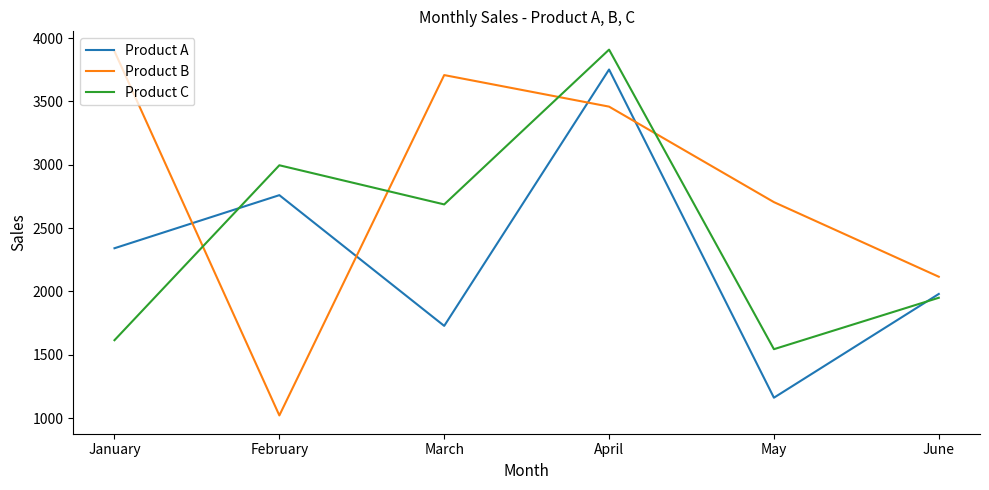

List the labels in order of Product A value, smallest first.

May, March, June, January, February, April